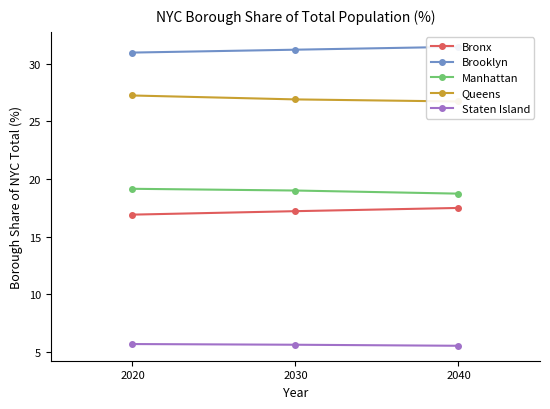

What is the maximum value for Staten Island?

5.7